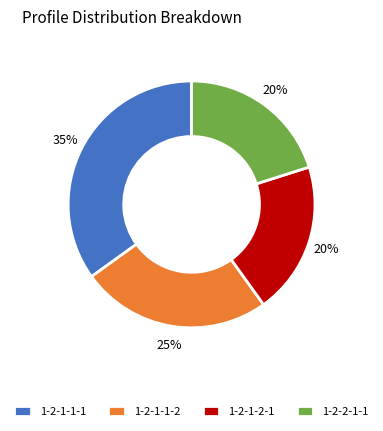

Between 1-2-1-1-1 and 1-2-1-1-2, which is larger?

1-2-1-1-1